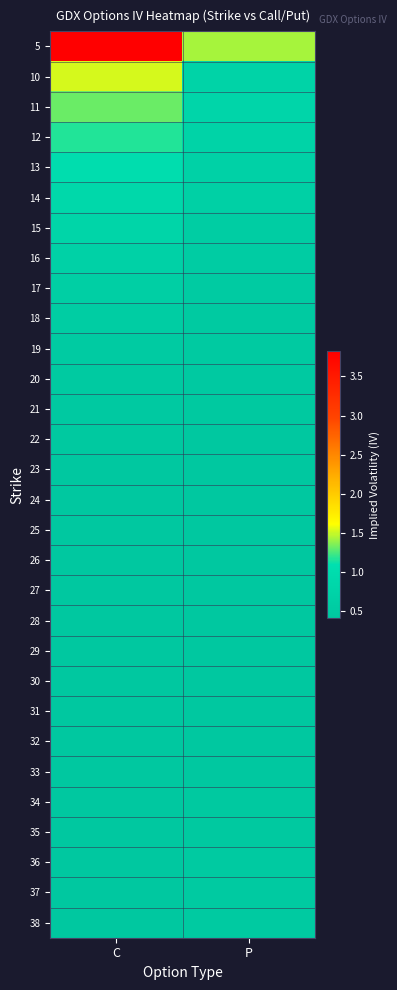

What is the total value across all series at C?

21.3